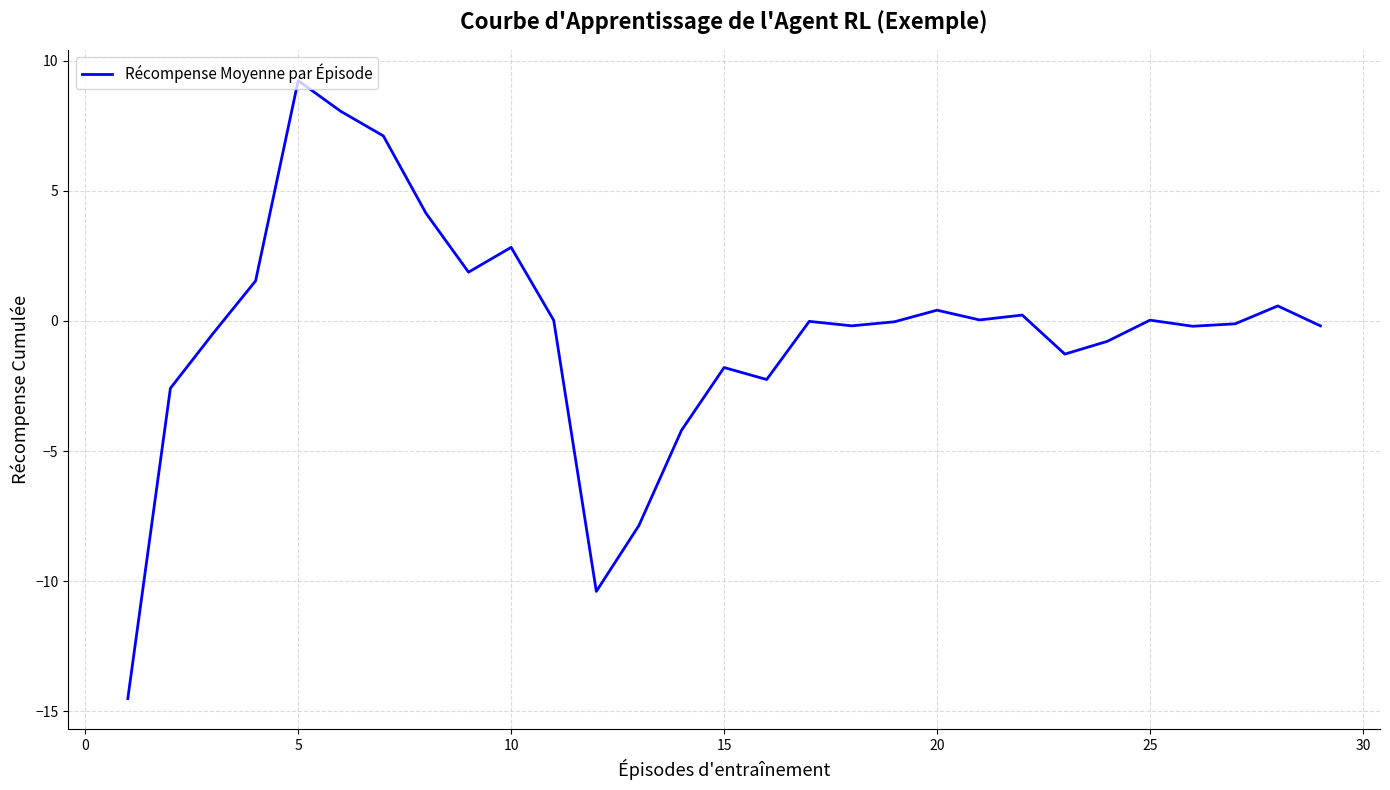

How many distinct data groups are displayed?

1